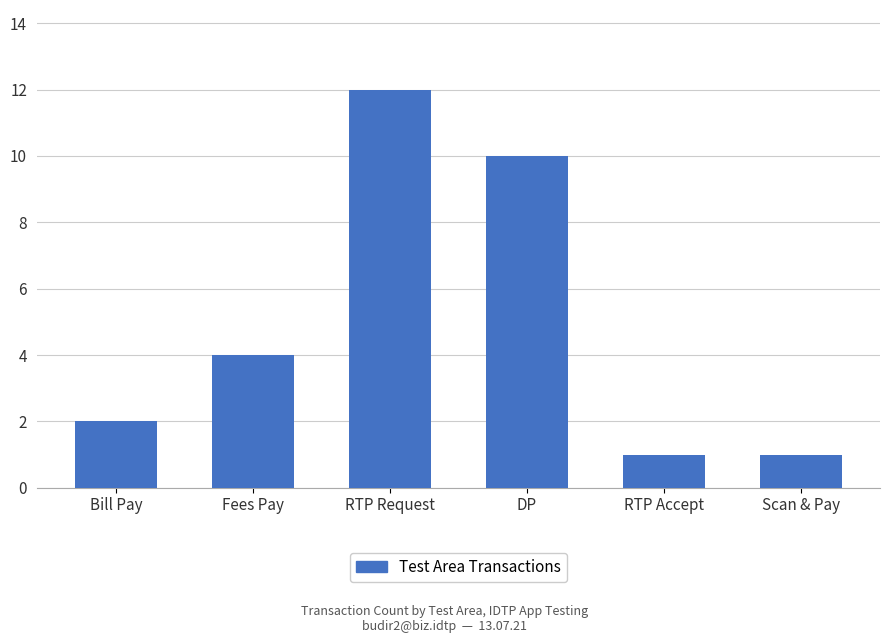

What is the greatest value displayed?

12